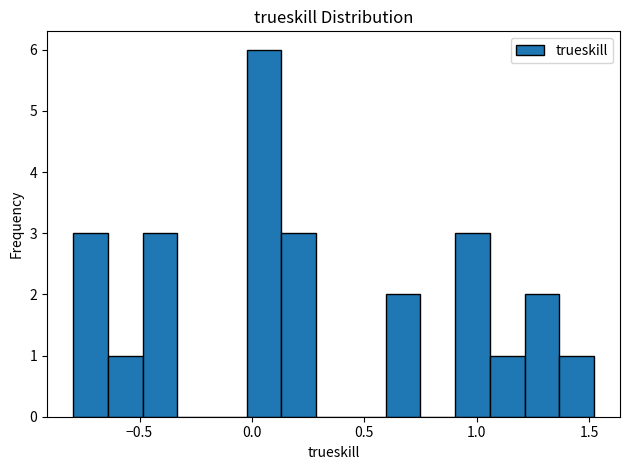

Read against the x-axis, roughly where is the centre of the tallest bar?

0.05